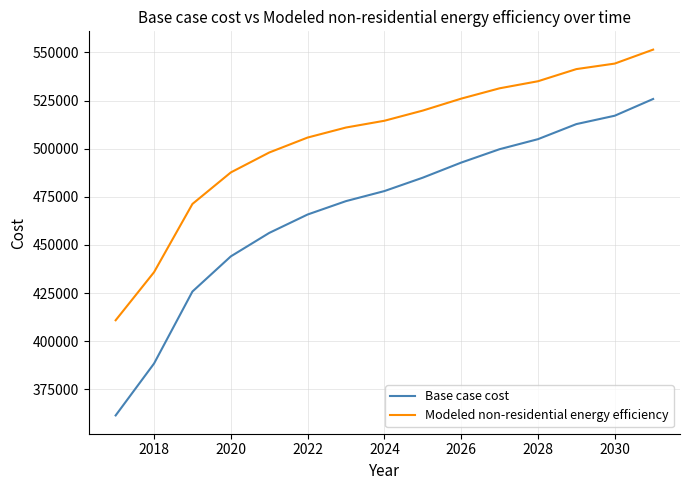

Reading left to right, list all the values displayed in this chart.

Base case cost: 361373.2	388349.2	425767.4	444041.4	456224.1	465796.2	472757.8	477978.9	484940.5	492772.2	499733.7	504954.9	512786.6	517137.5	525839.5
Modeled non-residential energy efficiency: 410834.7	435821.7	471286.3	487671.3	498015.0	505793.7	511006.3	514521.1	519814.4	526015.9	531386.2	535055.0	541367.9	544239.1	551491.2